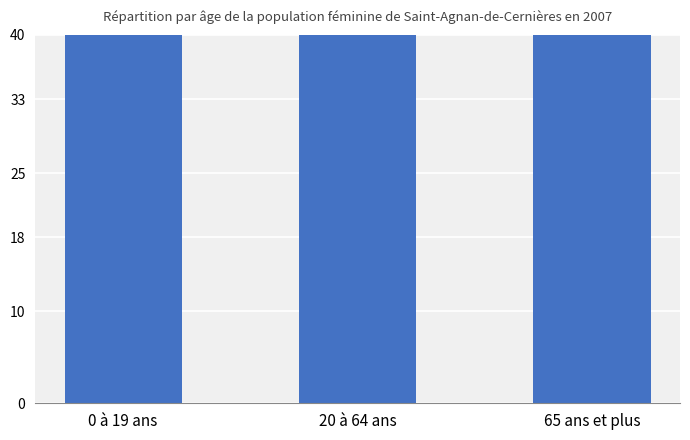

Reading left to right, extract all data points from this chart.

141	285	180